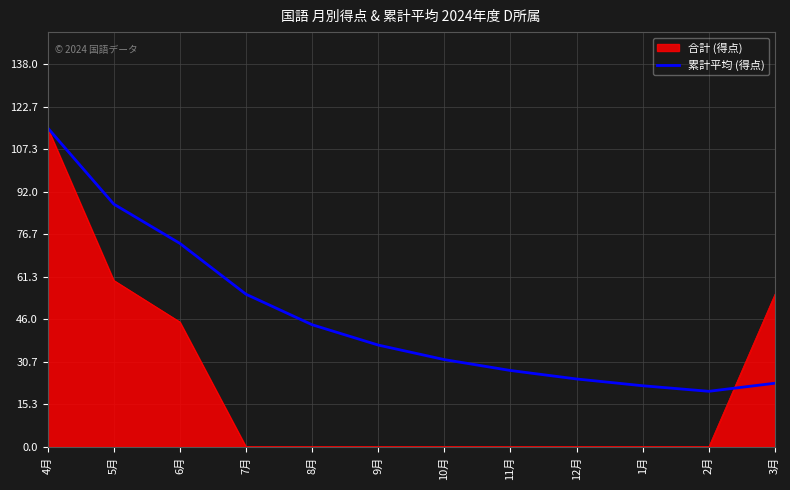

How many lines are shown in the chart?

2